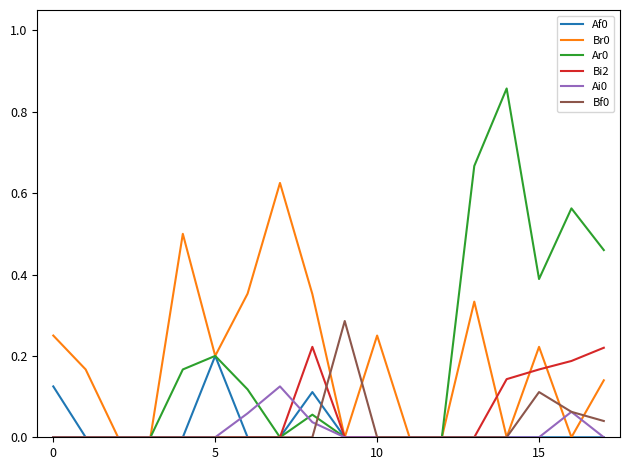

How many Ai0 values are between 0 and 1?

18